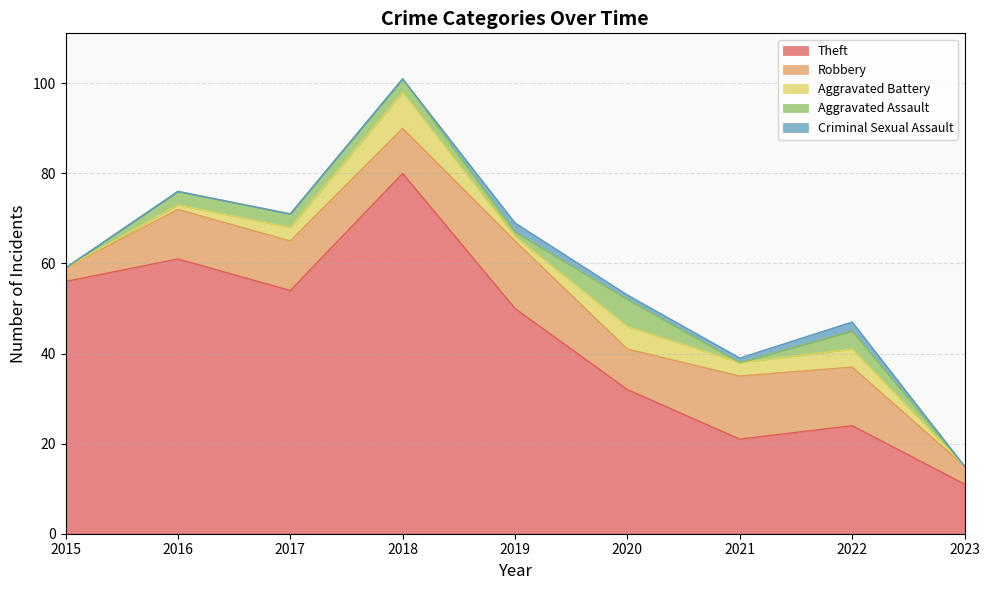

Rank the categories by Aggravated Battery value from lowest to highest.

2015, 2023, 2016, 2019, 2017, 2021, 2022, 2020, 2018